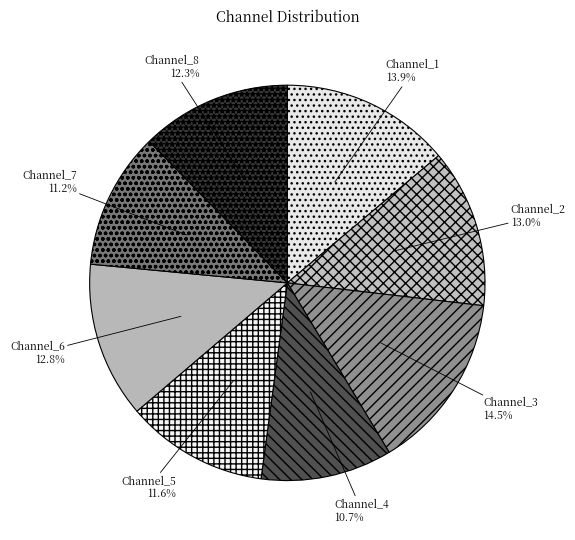

How many slices are in this pie chart?

8